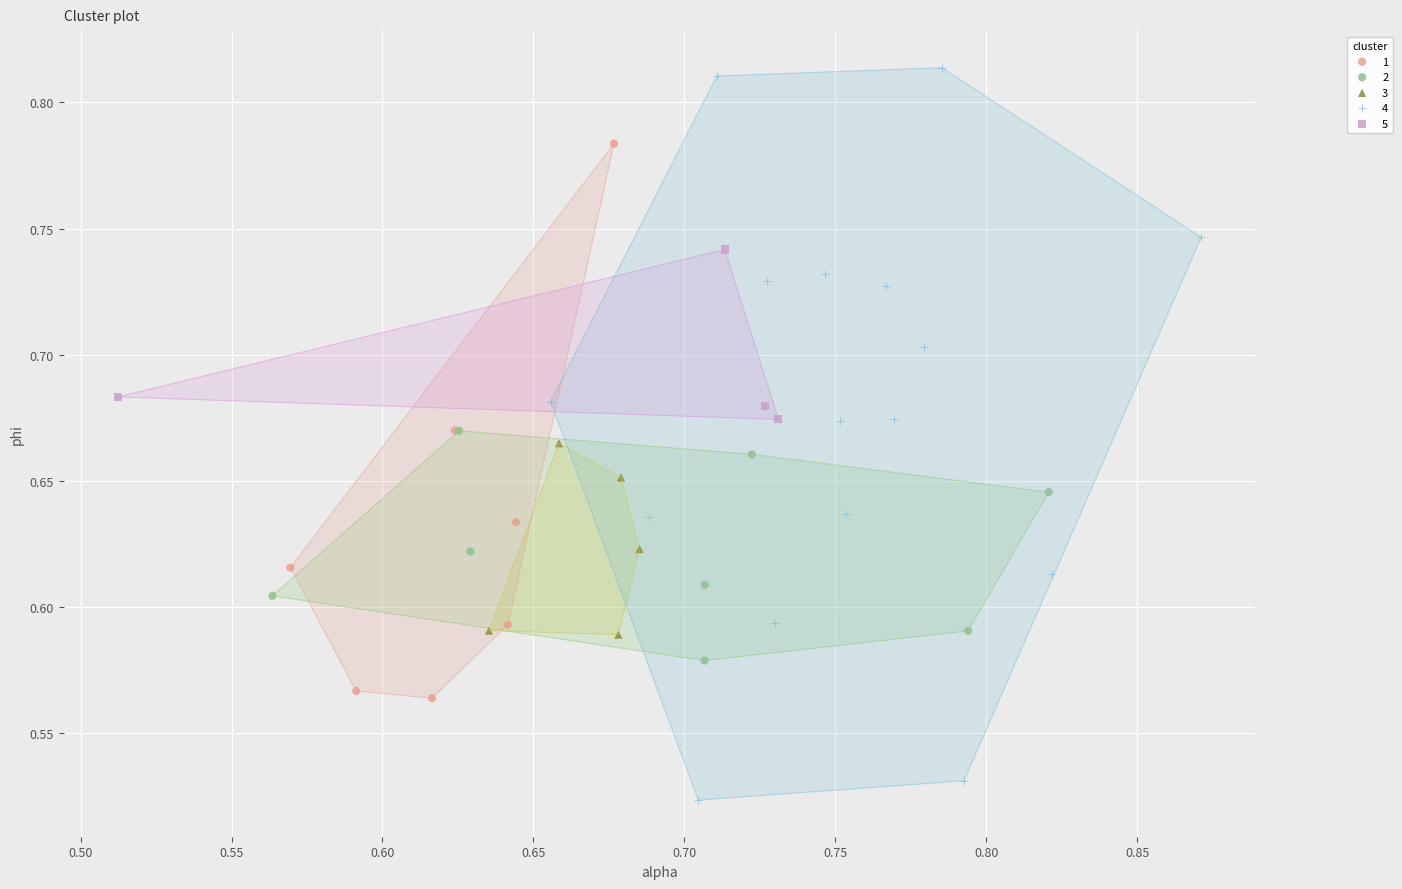

What are all the series names shown in the legend?

1, 2, 3, 4, 5